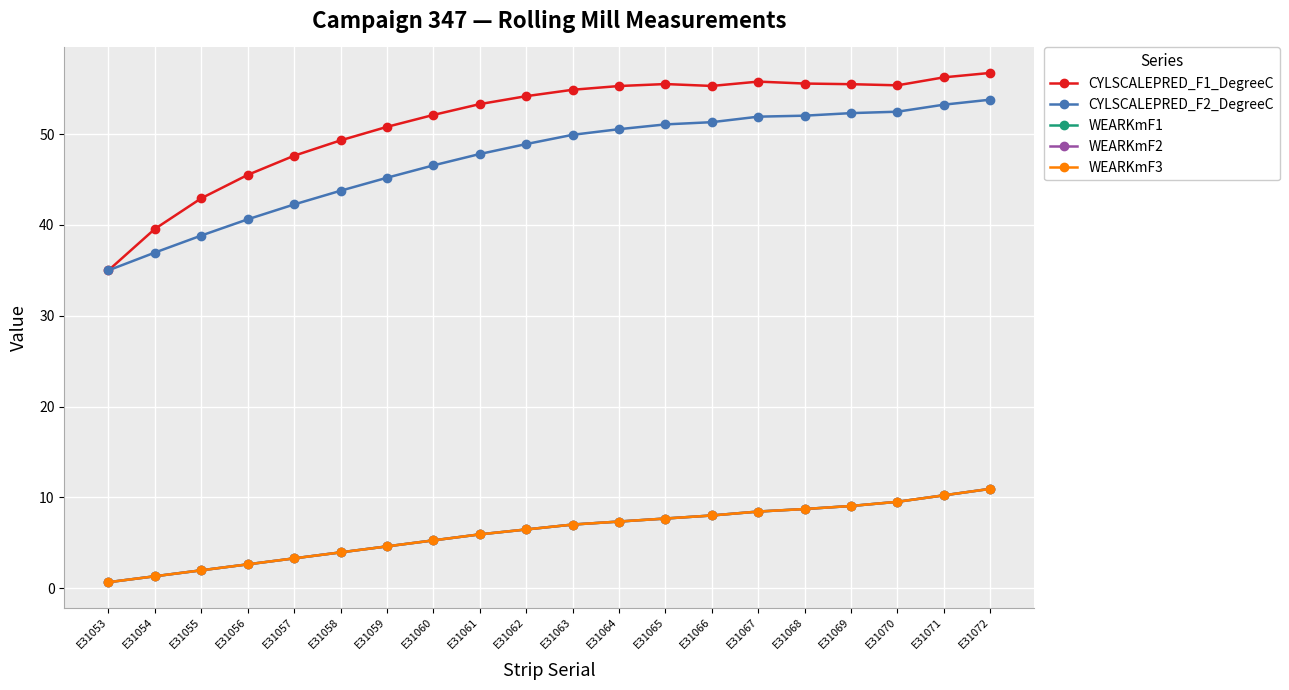

Reading right to left, extract all data points from this chart.

CYLSCALEPRED_F1_DegreeC: E31072=56.7	E31071=56.3	E31070=55.4	E31069=55.5	E31068=55.6	E31067=55.8	E31066=55.3	E31065=55.5	E31064=55.3	E31063=54.9	E31062=54.2	E31061=53.3	E31060=52.1	E31059=50.8	E31058=49.3	E31057=47.6	E31056=45.5	E31055=42.9	E31054=39.6	E31053=35.0
CYLSCALEPRED_F2_DegreeC: E31072=53.8	E31071=53.2	E31070=52.5	E31069=52.3	E31068=52.0	E31067=51.9	E31066=51.3	E31065=51.1	E31064=50.5	E31063=49.9	E31062=48.9	E31061=47.8	E31060=46.6	E31059=45.2	E31058=43.8	E31057=42.3	E31056=40.6	E31055=38.8	E31054=37.0	E31053=35.0
WEARKmF1: E31072=10.9	E31071=10.2	E31070=9.5	E31069=9.1	E31068=8.7	E31067=8.4	E31066=8.0	E31065=7.7	E31064=7.3	E31063=7.0	E31062=6.5	E31061=5.9	E31060=5.3	E31059=4.6	E31058=3.9	E31057=3.3	E31056=2.6	E31055=2.0	E31054=1.3	E31053=0.7
WEARKmF2: E31072=10.9	E31071=10.2	E31070=9.5	E31069=9.1	E31068=8.7	E31067=8.4	E31066=8.0	E31065=7.7	E31064=7.3	E31063=7.0	E31062=6.5	E31061=5.9	E31060=5.3	E31059=4.6	E31058=3.9	E31057=3.3	E31056=2.6	E31055=2.0	E31054=1.3	E31053=0.7
WEARKmF3: E31072=10.9	E31071=10.2	E31070=9.5	E31069=9.1	E31068=8.7	E31067=8.4	E31066=8.0	E31065=7.7	E31064=7.3	E31063=7.0	E31062=6.5	E31061=5.9	E31060=5.3	E31059=4.6	E31058=3.9	E31057=3.3	E31056=2.6	E31055=2.0	E31054=1.3	E31053=0.7